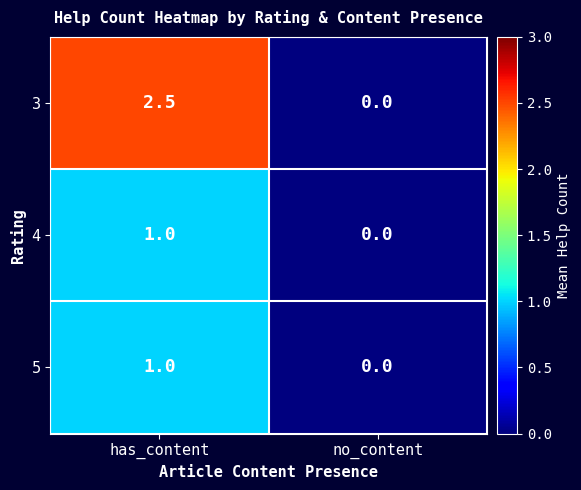

Reading left to right, list all the values displayed in this chart.

3: 2.5	0.0
4: 1.0	0.0
5: 1.0	0.0